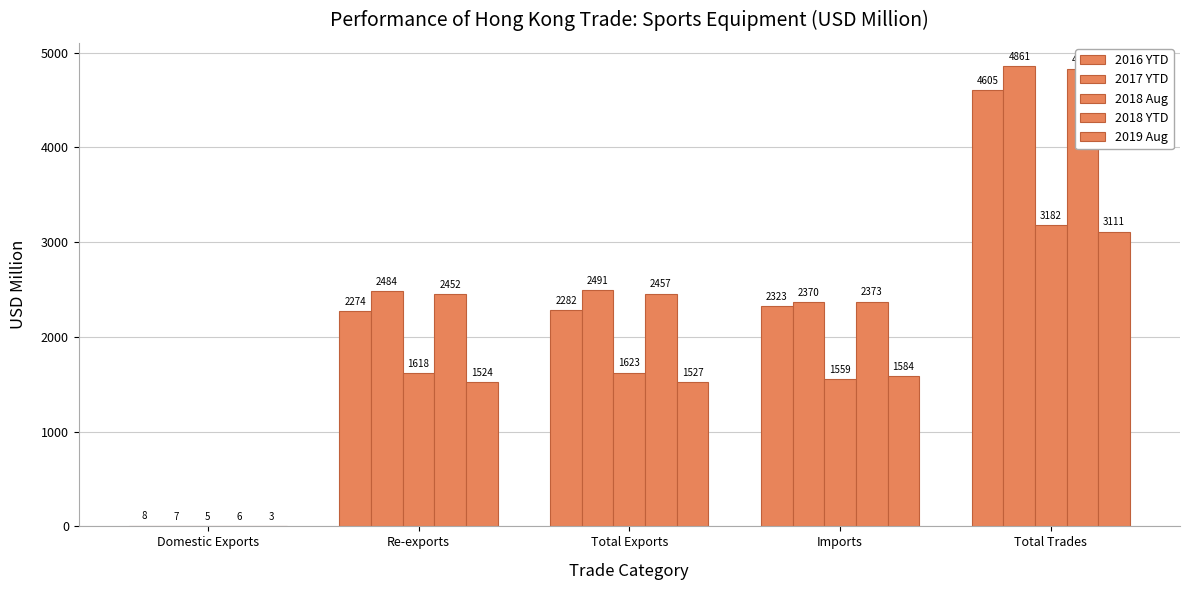

Where is 2018 YTD nearest to the value 2418?

Re-exports